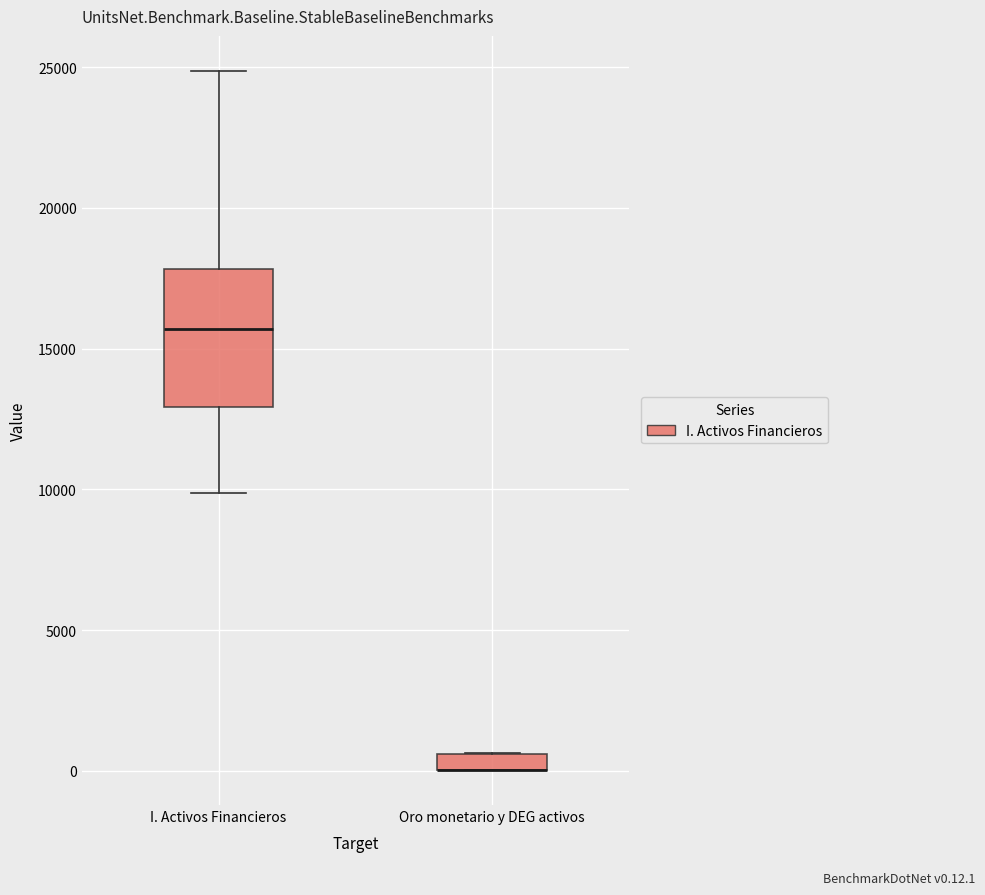

Where does the lower whisker of the box for I. Activos Financieros end on the y-axis? The values are not printed on the chart, so give them approximately, as read against the axis.

10000